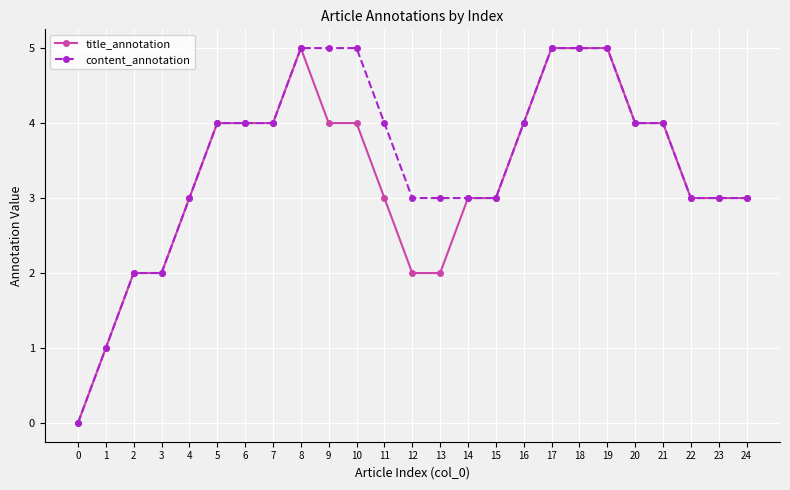

What is the maximum value shown in the chart?

5